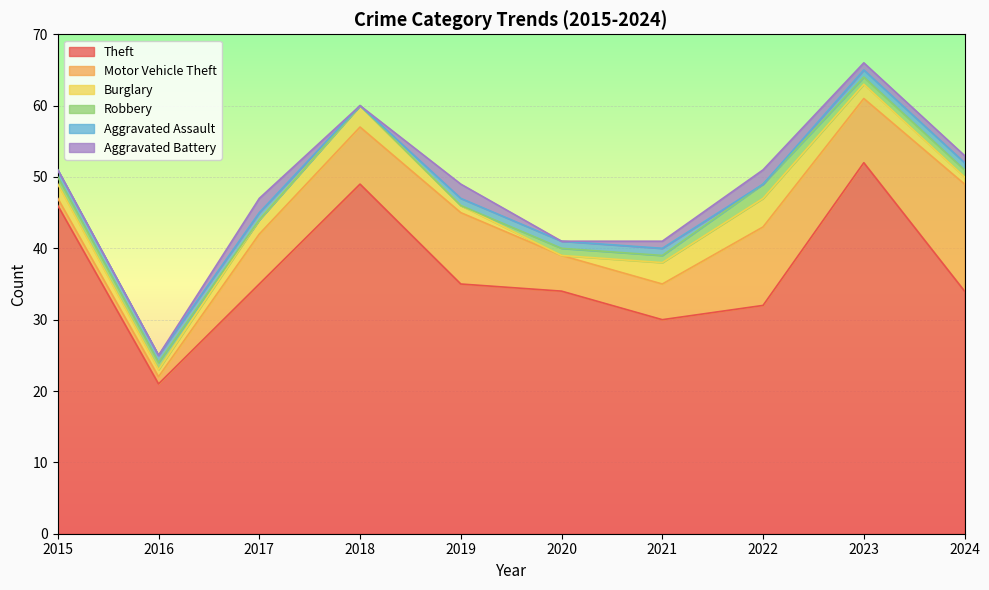

What is the lowest value of the Theft series?

21